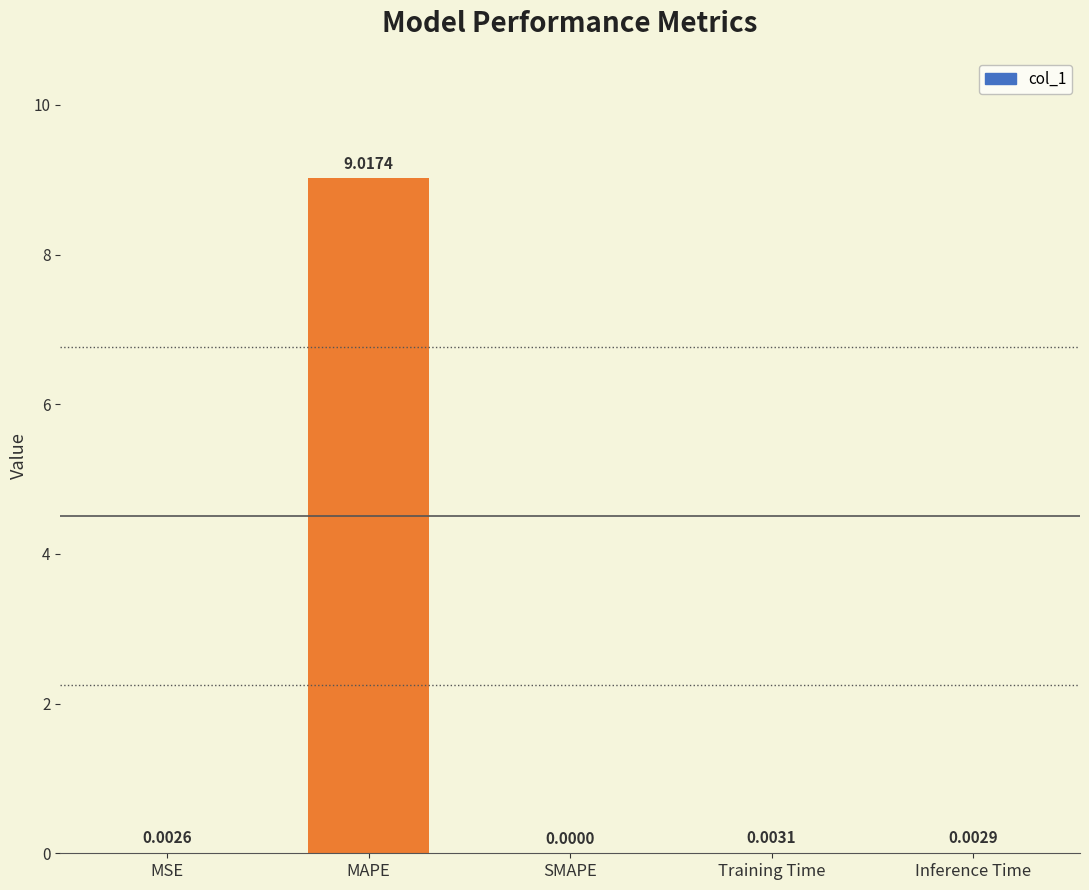

The chart shows a value of 0.0 at MSE. True or false?

True